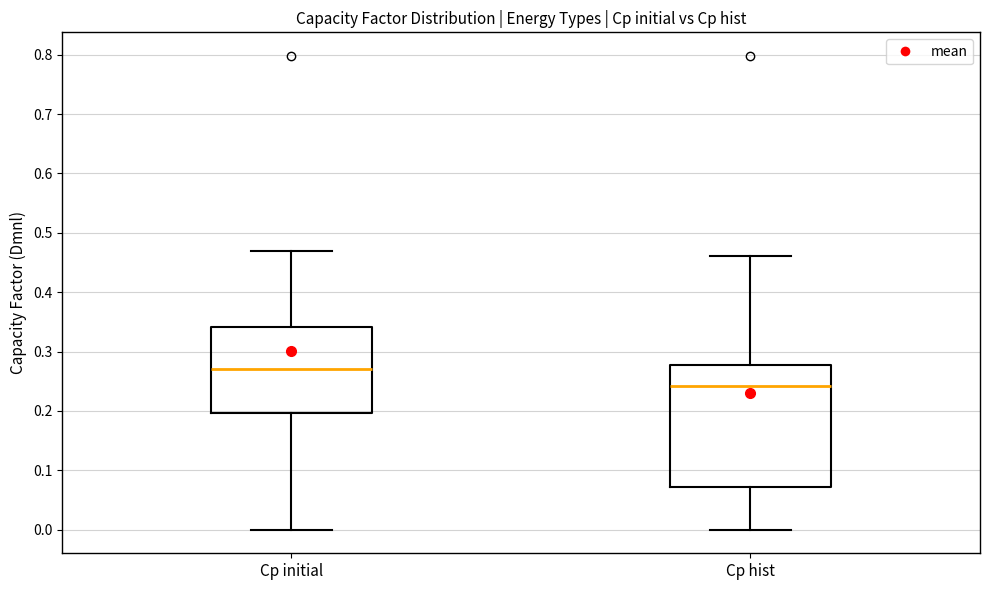

Reading left to right, read every box against the y-axis: the position of its median line, the range the box covers, and the ends of its whiskers. The values are not printed on the chart, so give them approximately, as read against the axis.

Cp initial: median 0.27, box 0.20 to 0.34, whiskers 0.00 to 0.47
Cp hist: median 0.24, box 0.07 to 0.28, whiskers 0.00 to 0.46